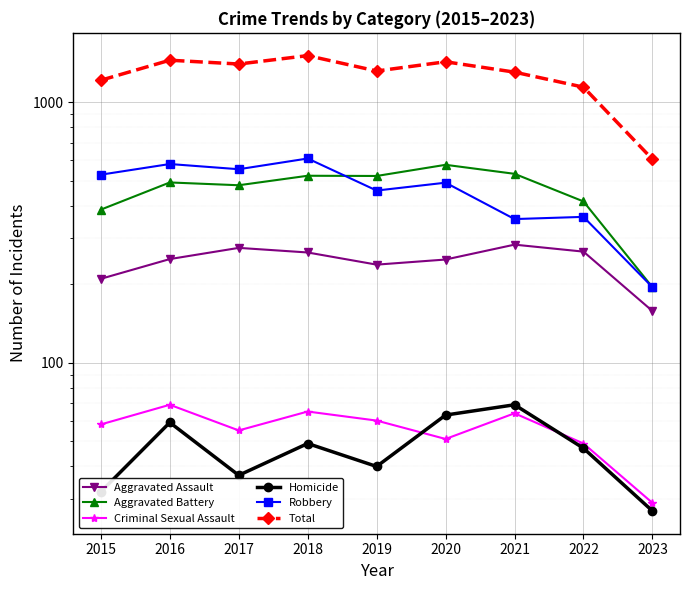

What are all the series names shown in the legend?

Aggravated Assault, Aggravated Battery, Criminal Sexual Assault, Homicide, Robbery, Total